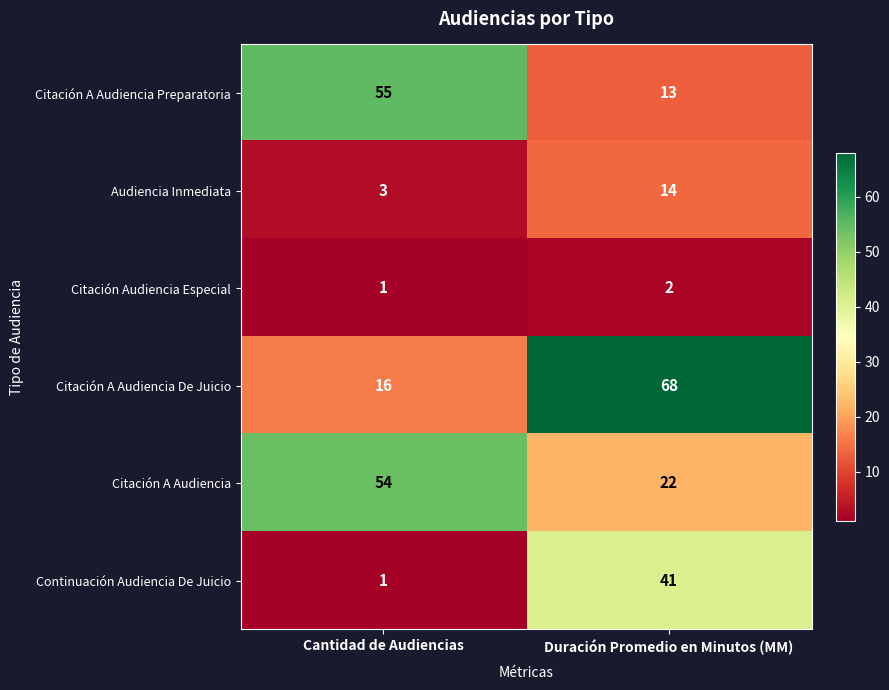

How many data points in Citación A Audiencia Preparatoria are less than 55?

1